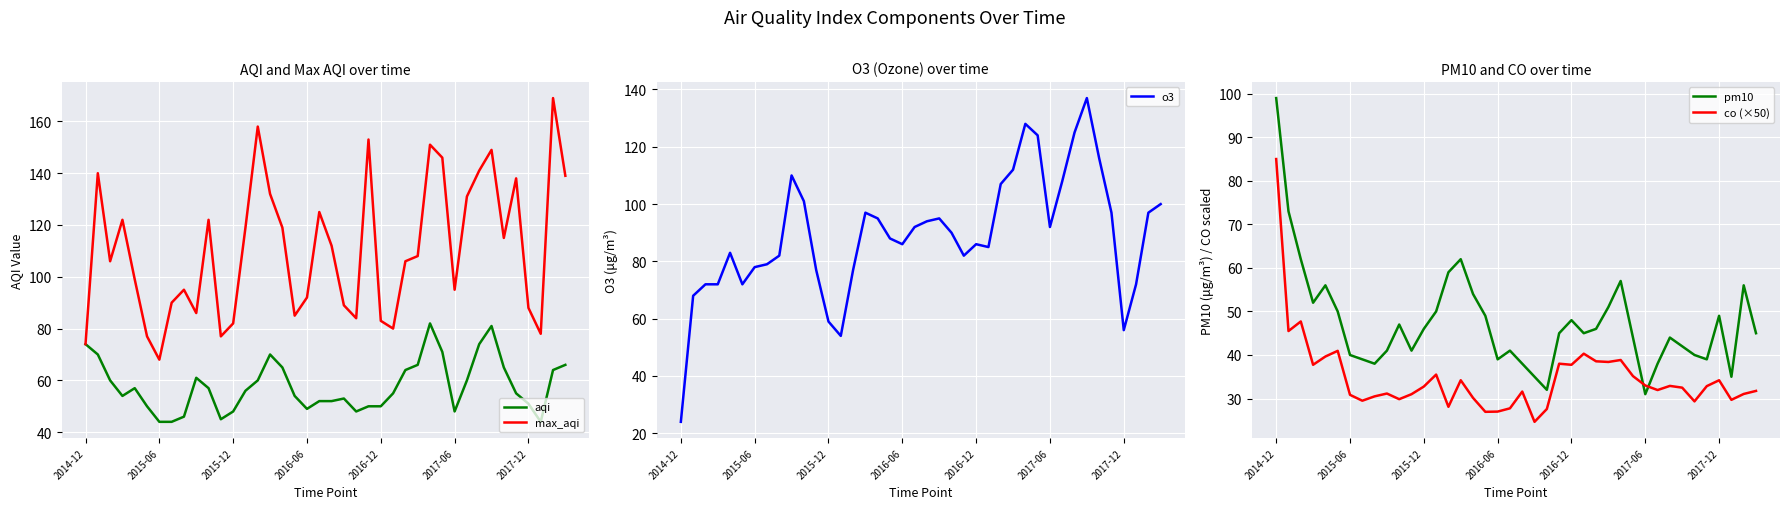

At which label does o3 reach its minimum?

2014-12